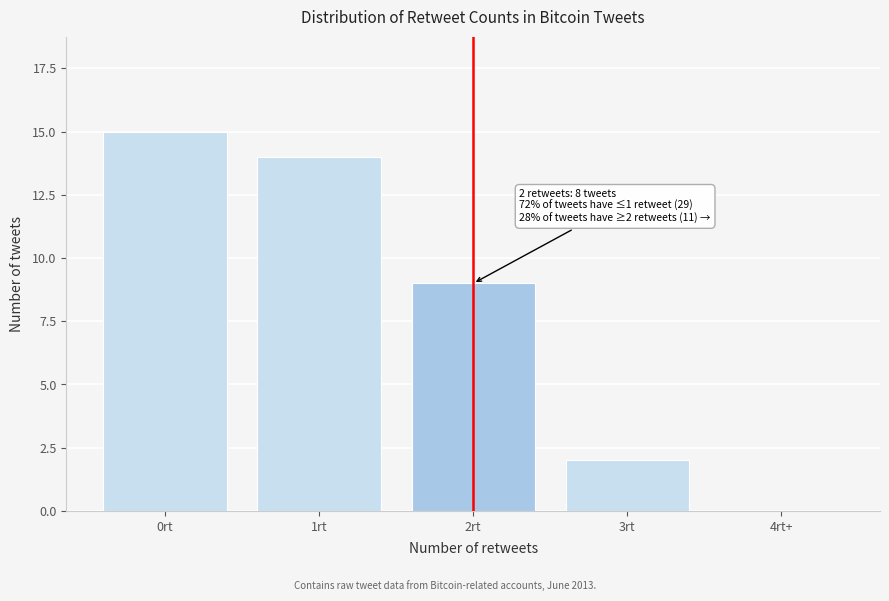

Reading right to left, list all the values displayed in this chart.

4rt+=0	3rt=2	2rt=9	1rt=14	0rt=15